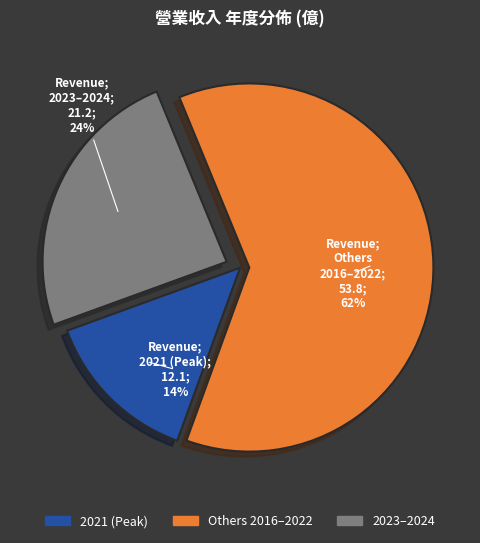

Is there any slice that represents more than half of the pie?

Yes